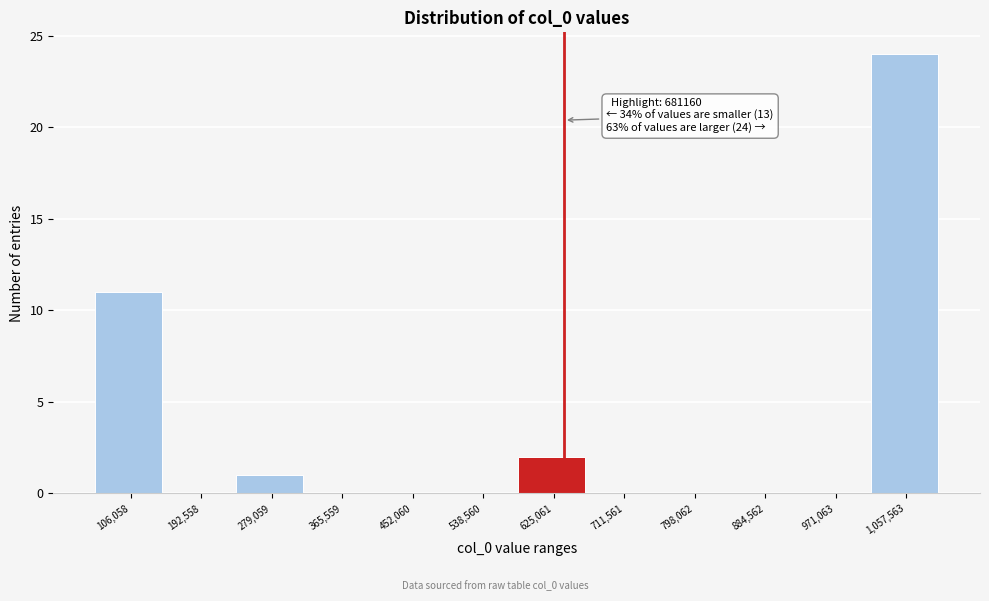

Reading left to right, list all the values displayed in this chart.

106,058=11	192,558=0	279,059=1	365,559=0	452,060=0	538,560=0	625,061=2	711,561=0	798,062=0	884,562=0	971,063=0	1,057,563=24